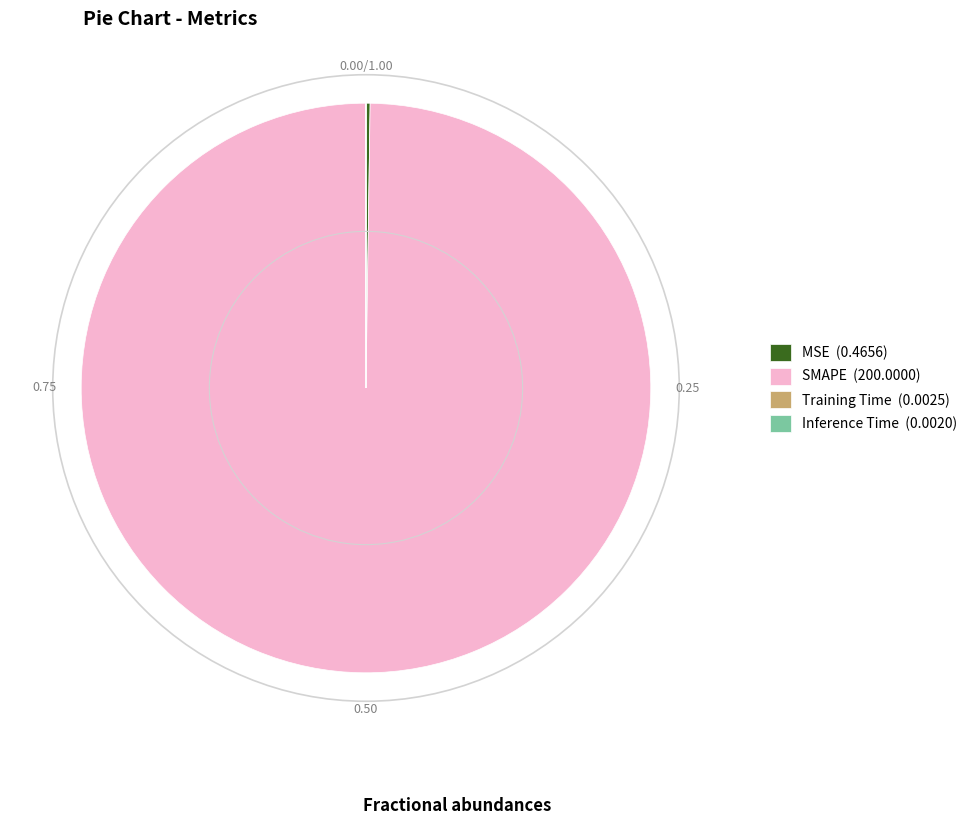

Is there any slice that represents more than half of the pie?

Yes